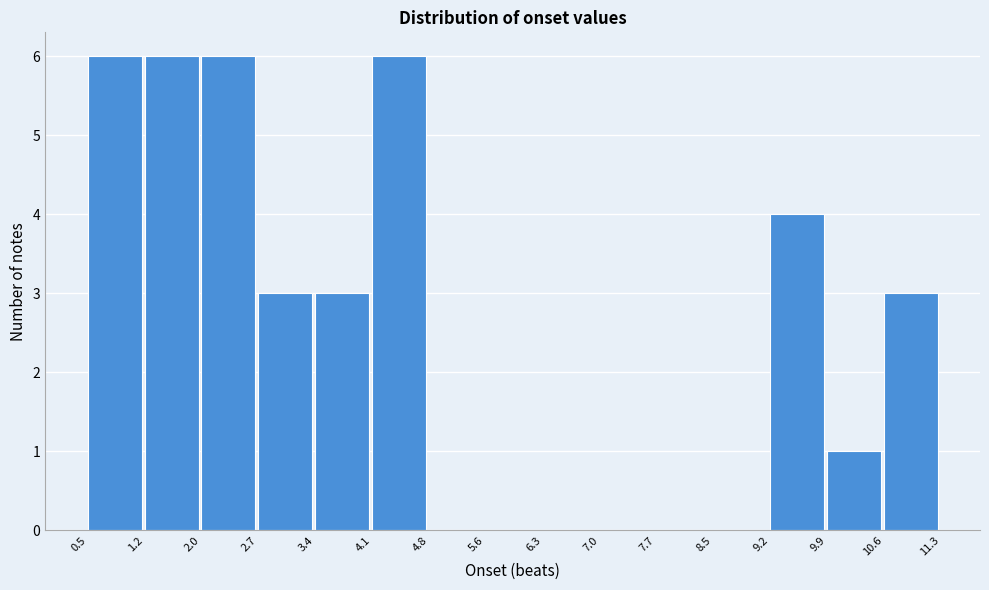

What is the height of the bar covering 1.2 to 2.0 on the x-axis? The values are not printed on the chart, so give them approximately, as read against the axis.

6